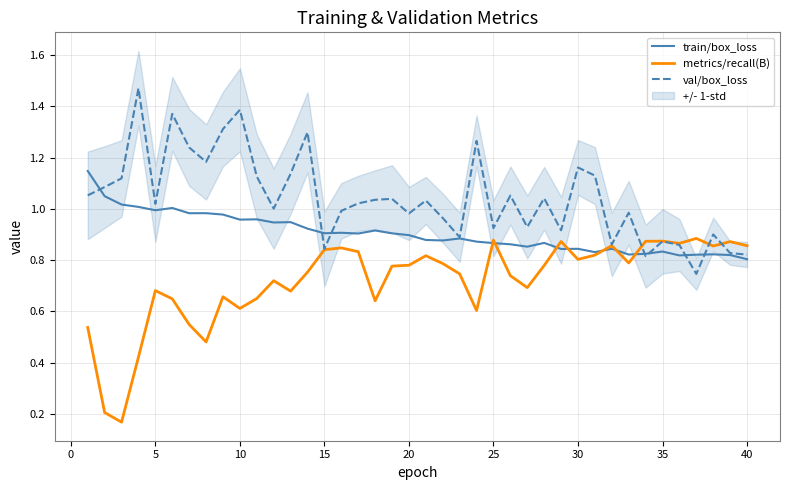

What is the average value of the metrics/recall(B) series?

0.7